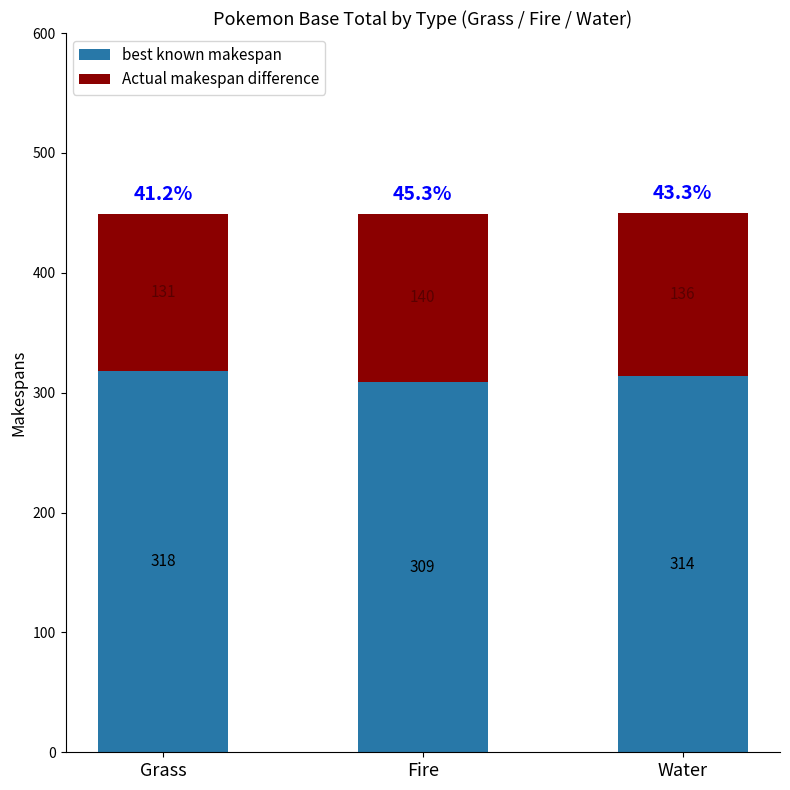

At which category is the sum across all series the highest?

Water